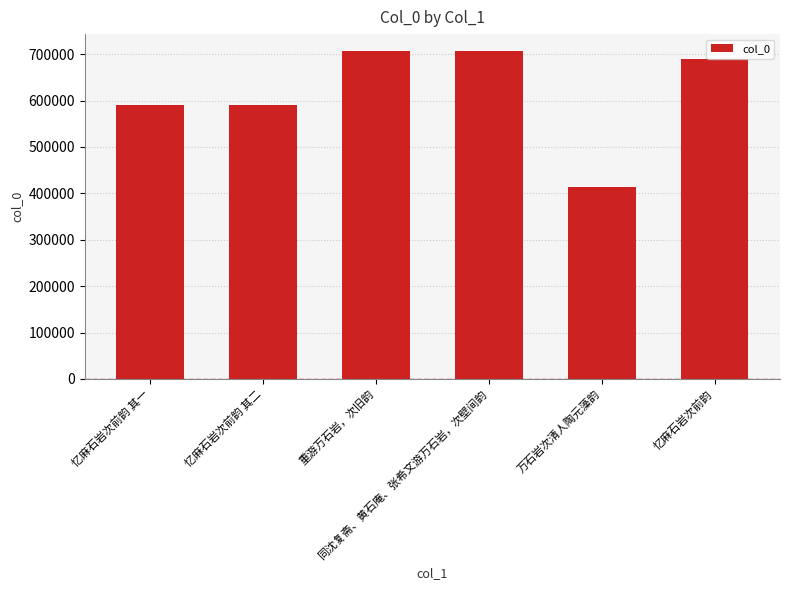

Does the chart contain stacked bars?

No